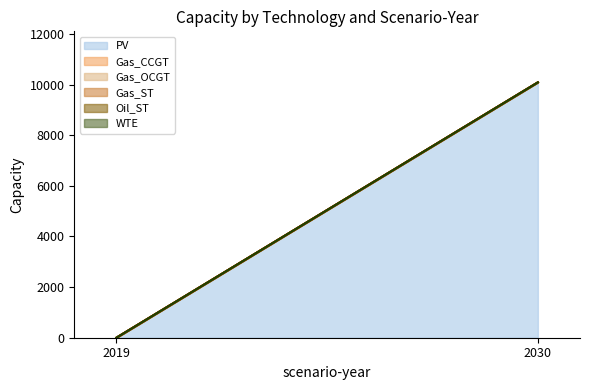

At 2030, list the series in order from smallest to largest.

Gas_CCGT, Gas_OCGT, Gas_ST, Oil_ST, WTE, PV